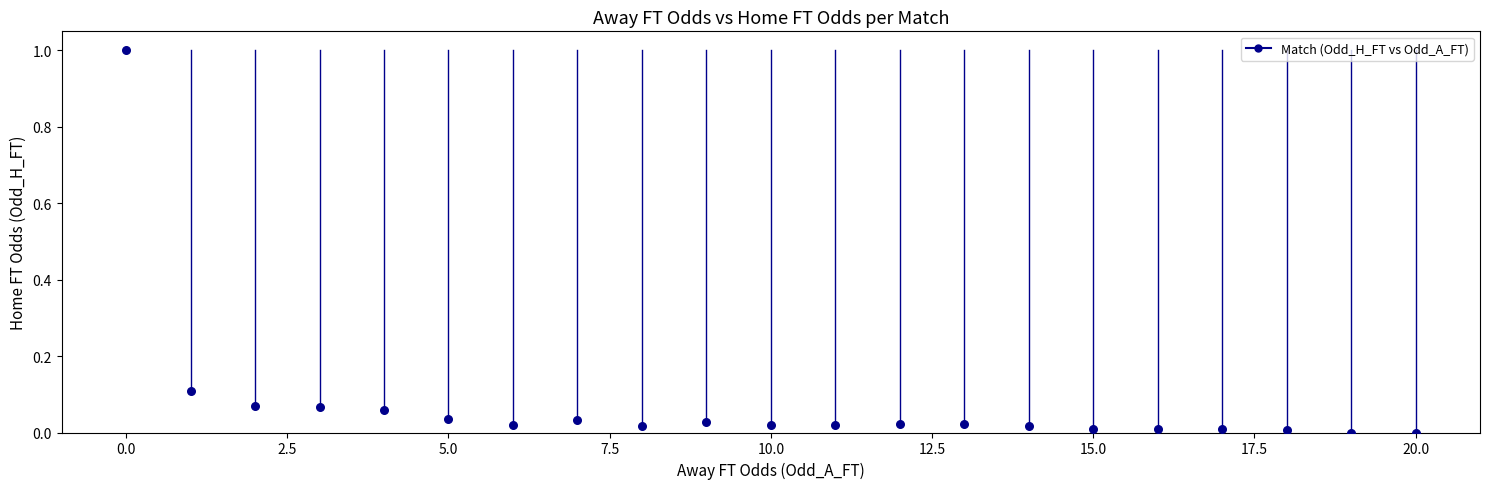

What is the range of Y values (max minus min)?

1.0